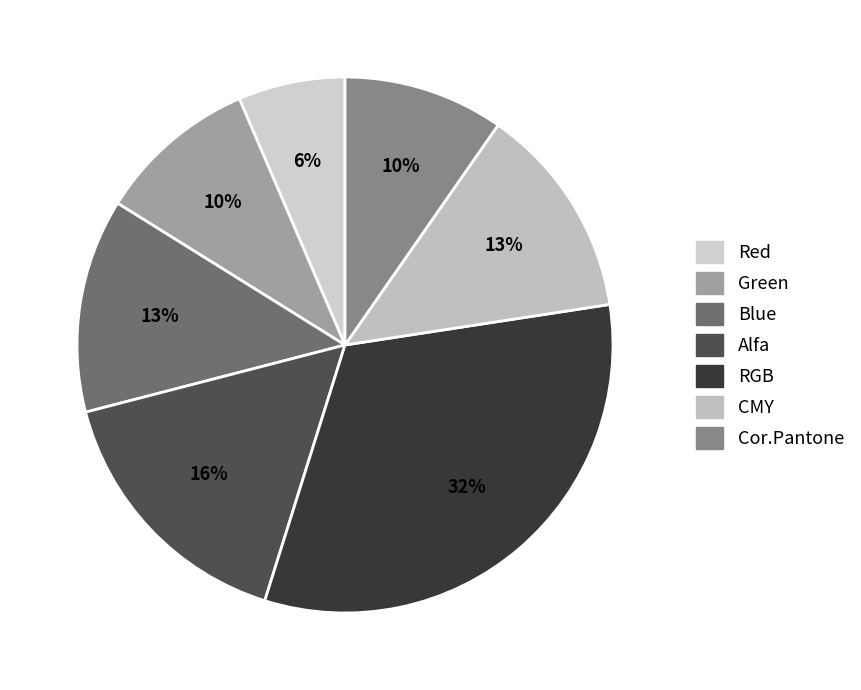

Rank the categories by value from highest to lowest.

RGB, Alfa, Blue, CMY, Green, Cor.Pantone, Red